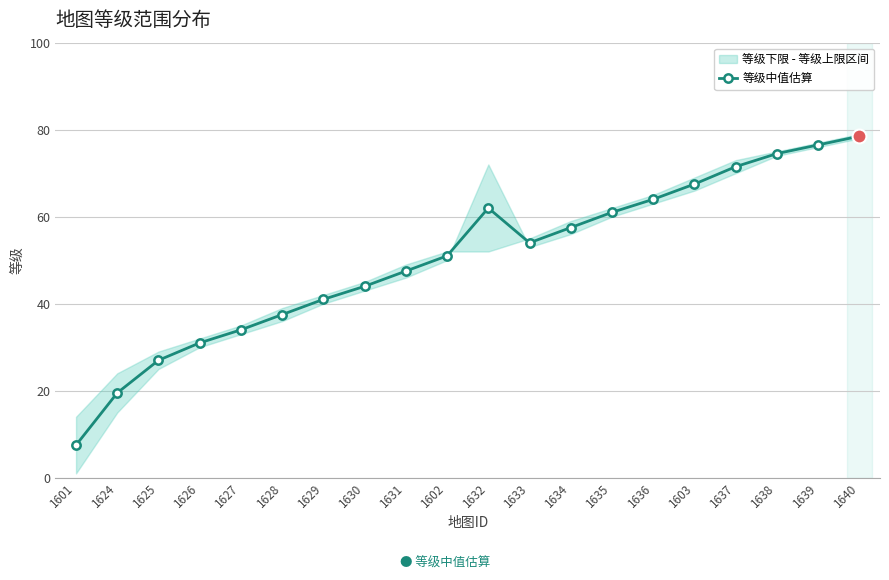

How many series are shown in this chart?

1